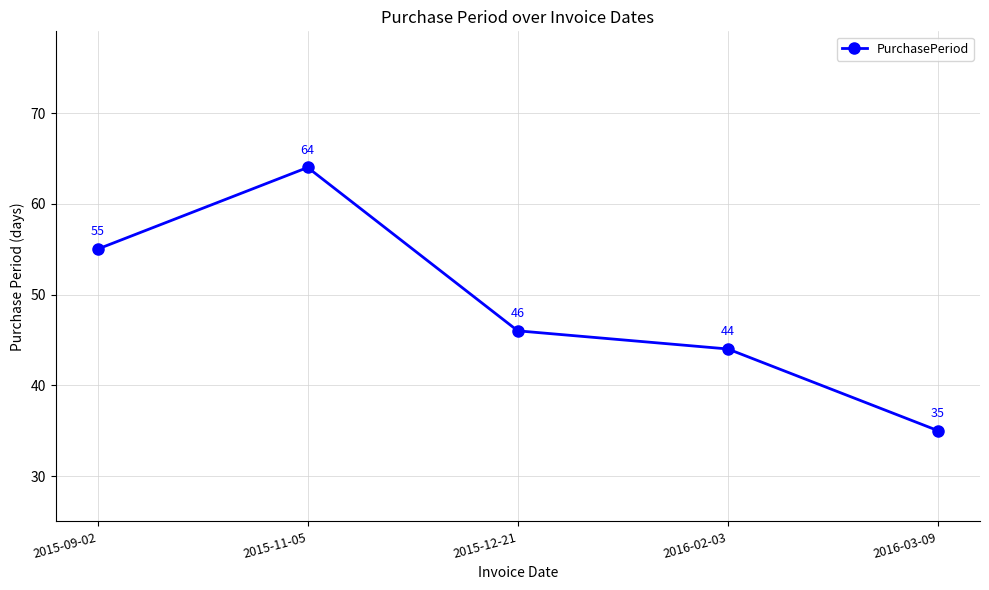

The chart shows a value of 71 at 2016-02-03. True or false?

False